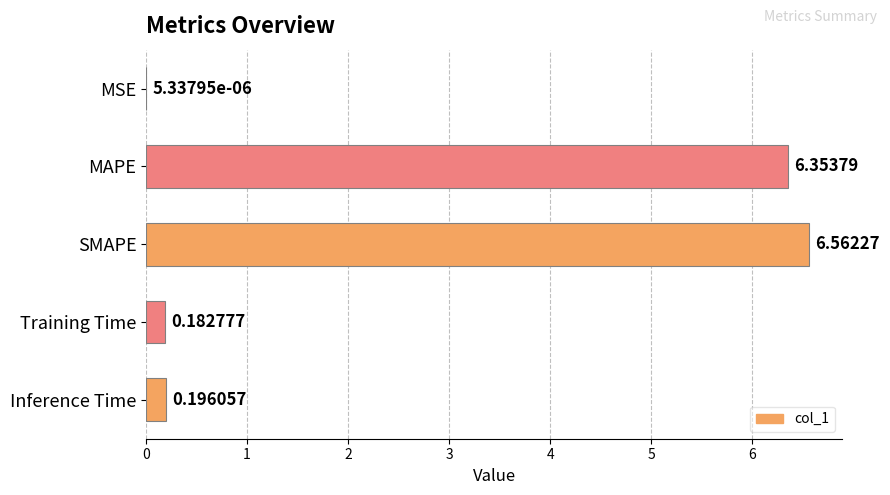

What is the sum of the values at Inference Time and Training Time?

0.4